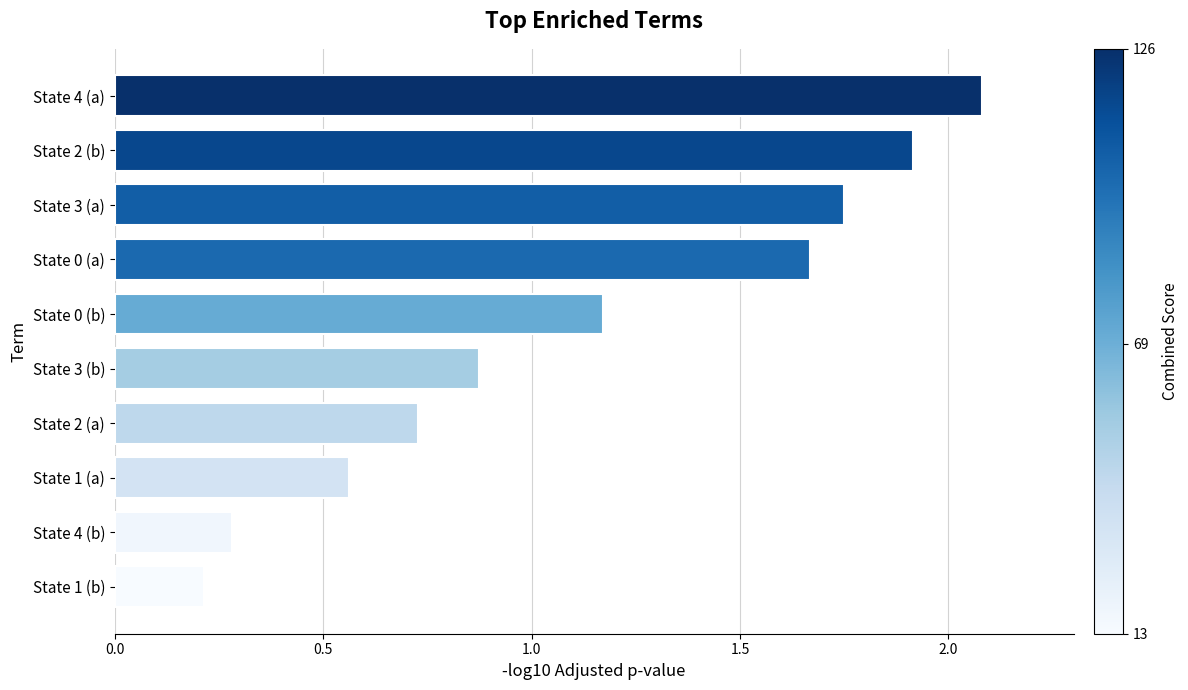

The chart shows a value of 0.5 at State 4 (b). True or false?

False